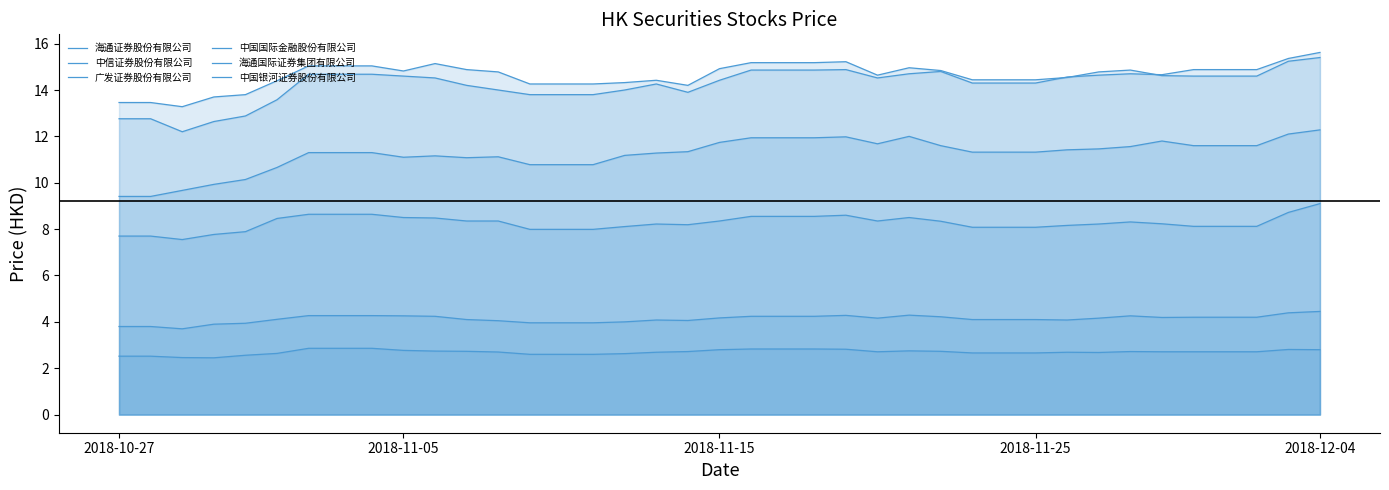

What is the average value of the 中信证券股份有限公司 series?

14.6